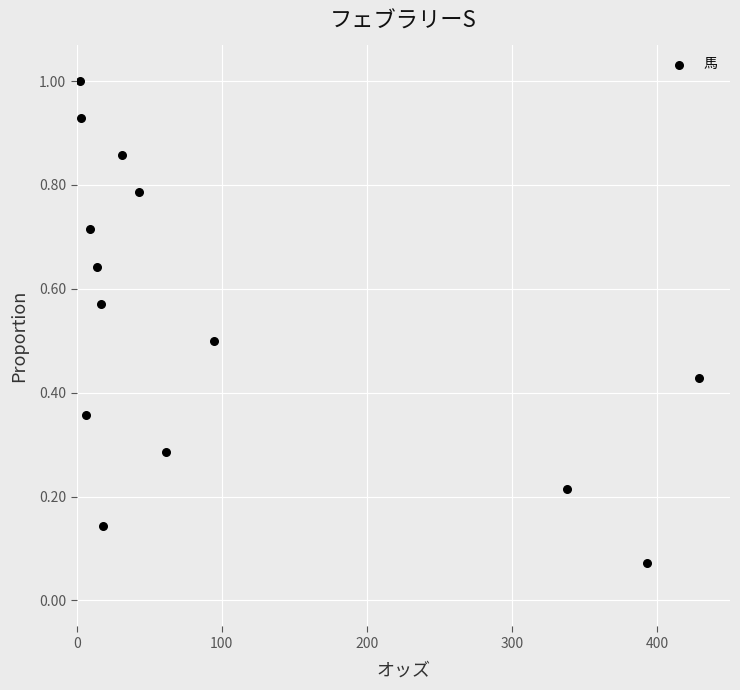

What is the range of X values (max minus min)?

426.4